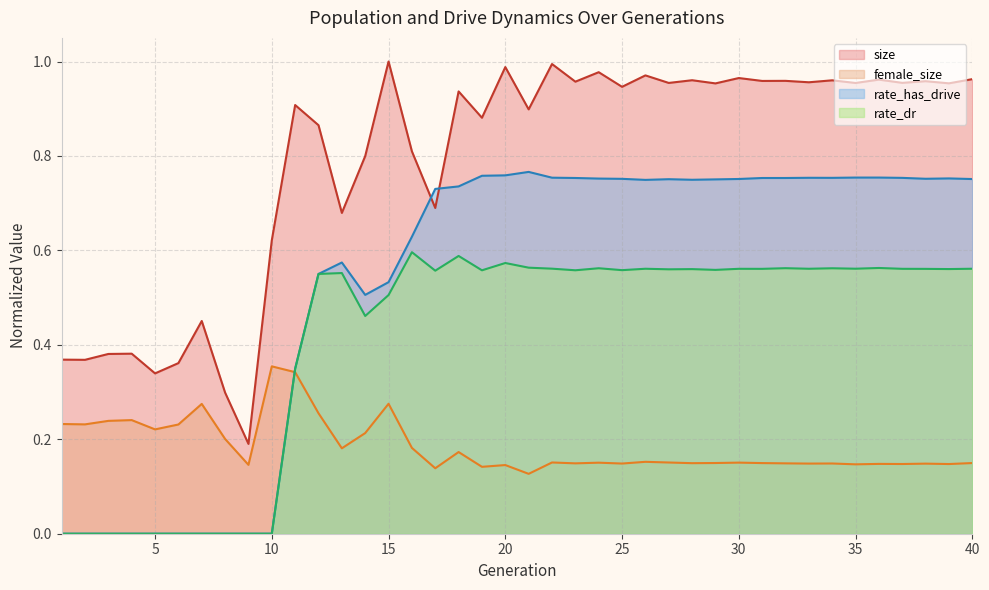

Is it true that rate_has_drive equals 0.4 at 27?

False